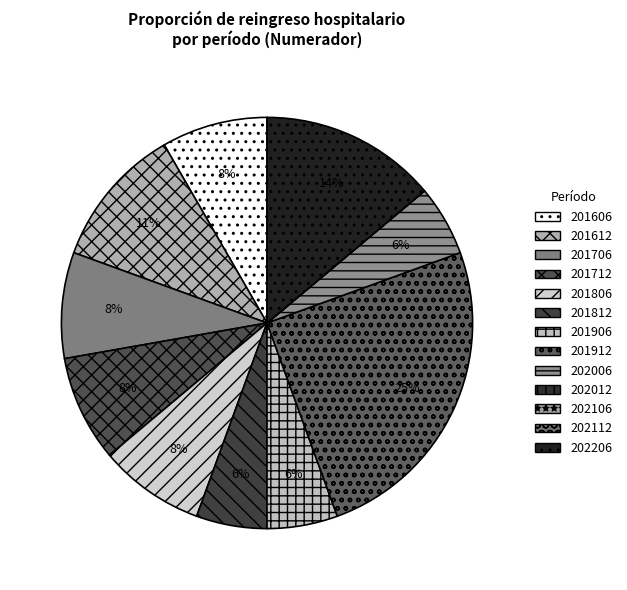

To the nearest percent, what is the difference between the 201712 and 202006 slice percentages?

3%